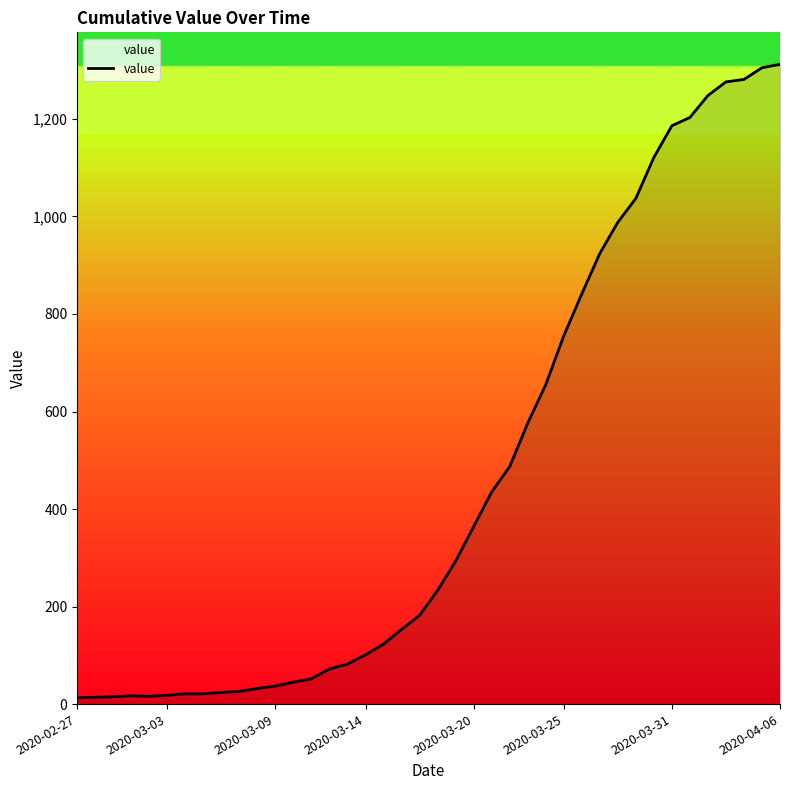

What is the maximum value shown in the chart?

1312